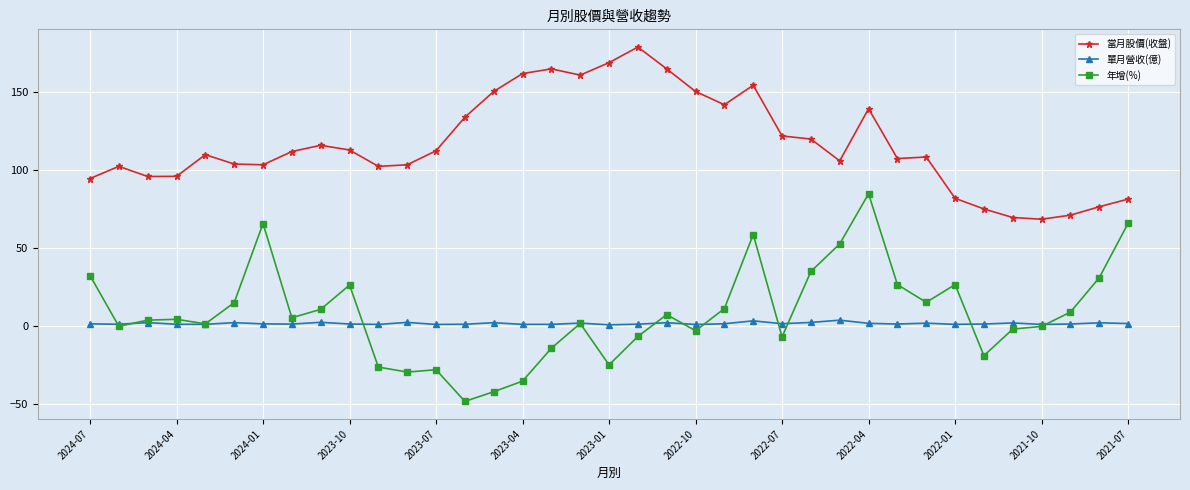

What is the difference between the maximum and minimum values in the 年增(%) series?

133.1